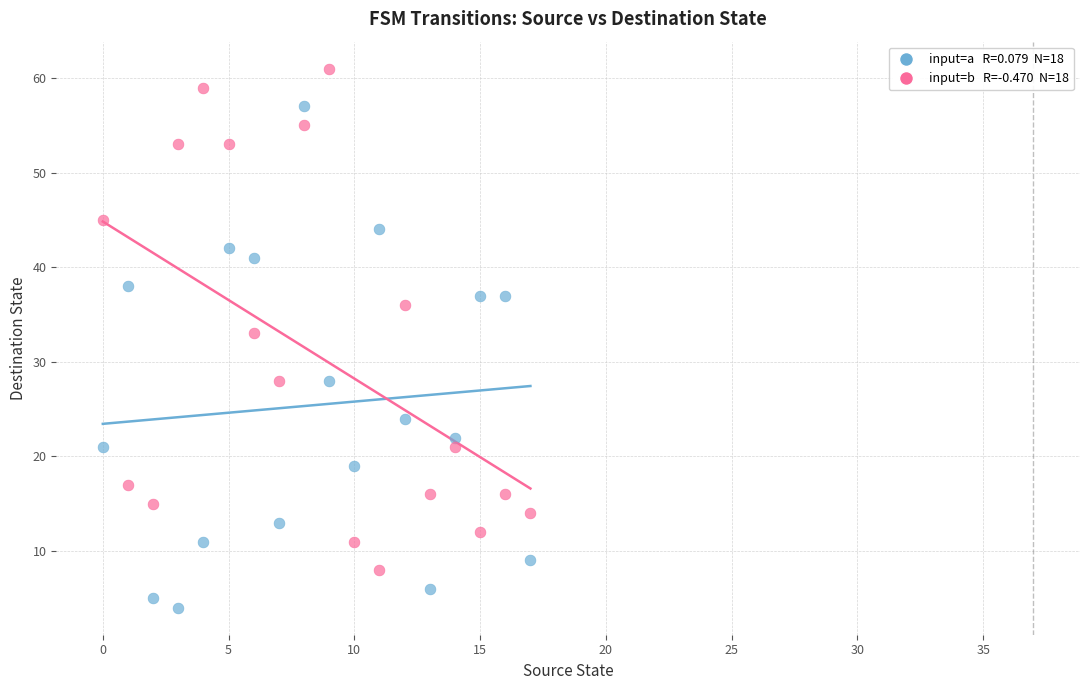

Across all series, what Y value is closest to 32?

33